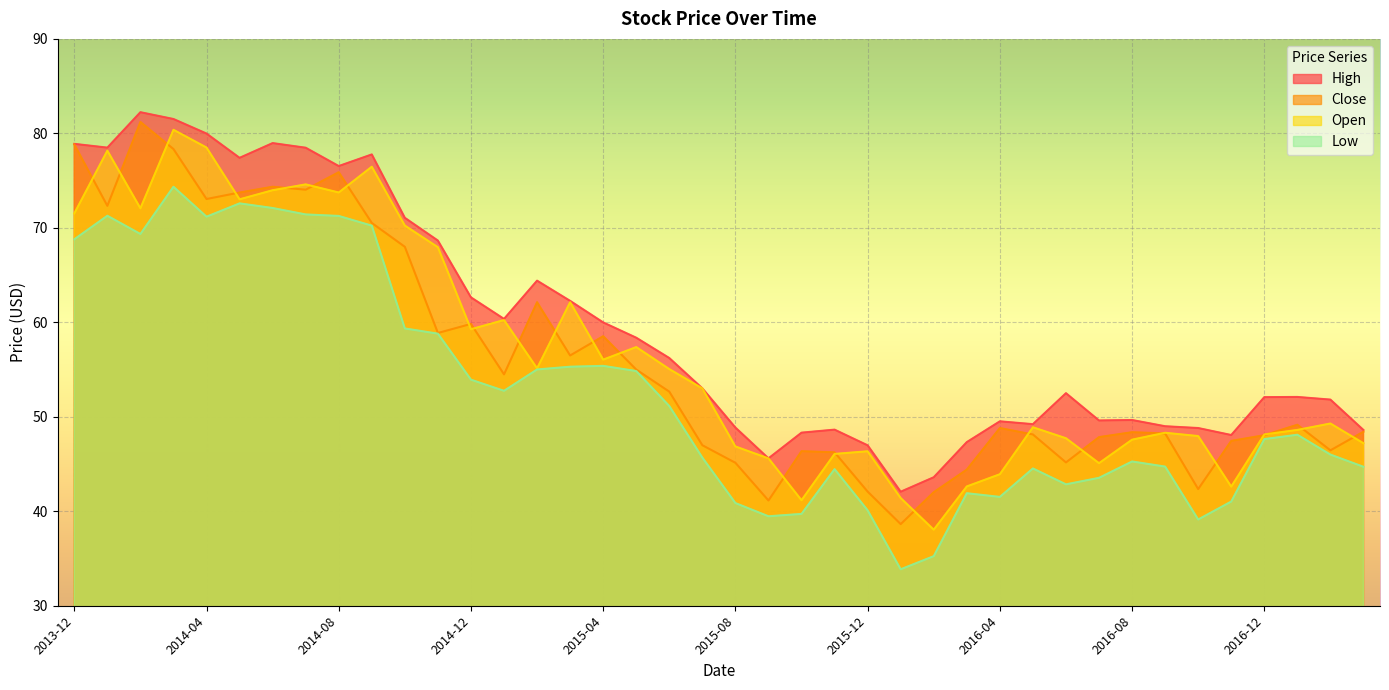

Between 2014-02 and 2014-08, which series saw the biggest shift?

High